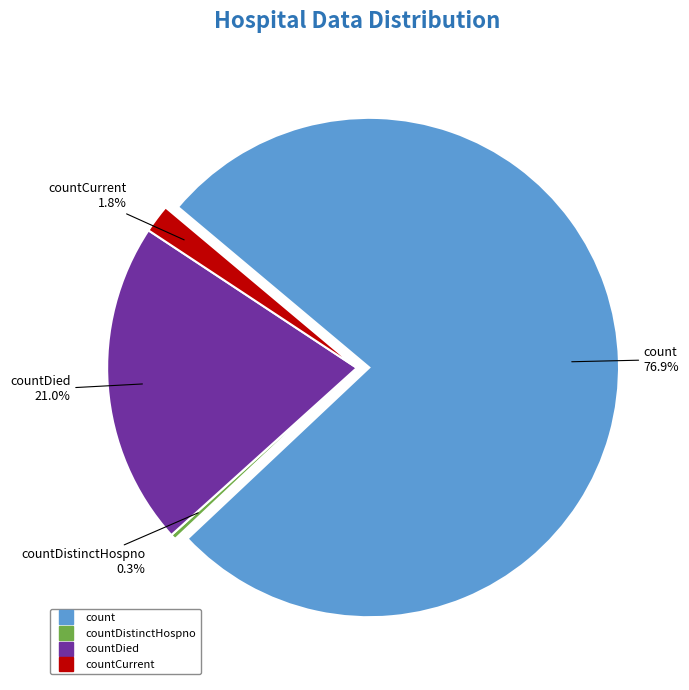

Does any single category account for the majority?

Yes